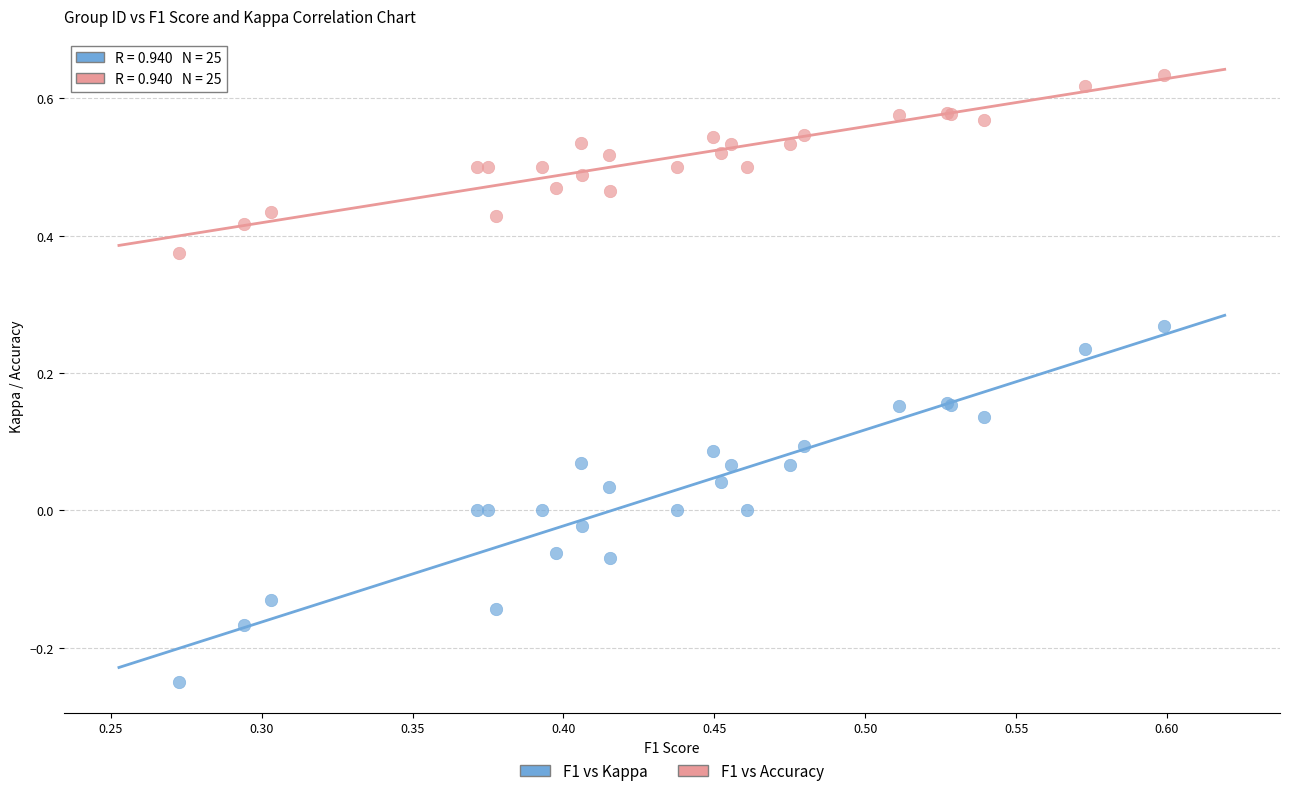

Which series reaches the maximum Y coordinate?

F1 vs Accuracy